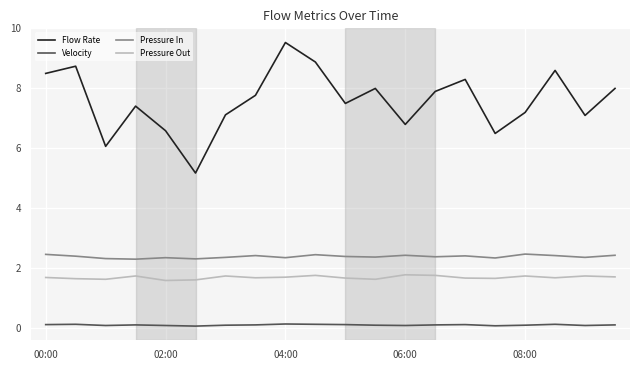

What is the greatest value displayed?

9.5